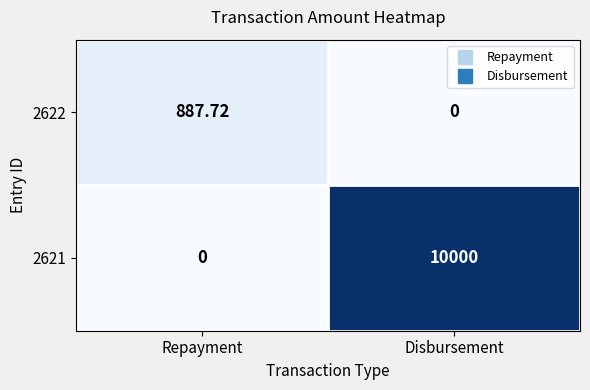

At which label does 2622 first exceed 887?

Repayment